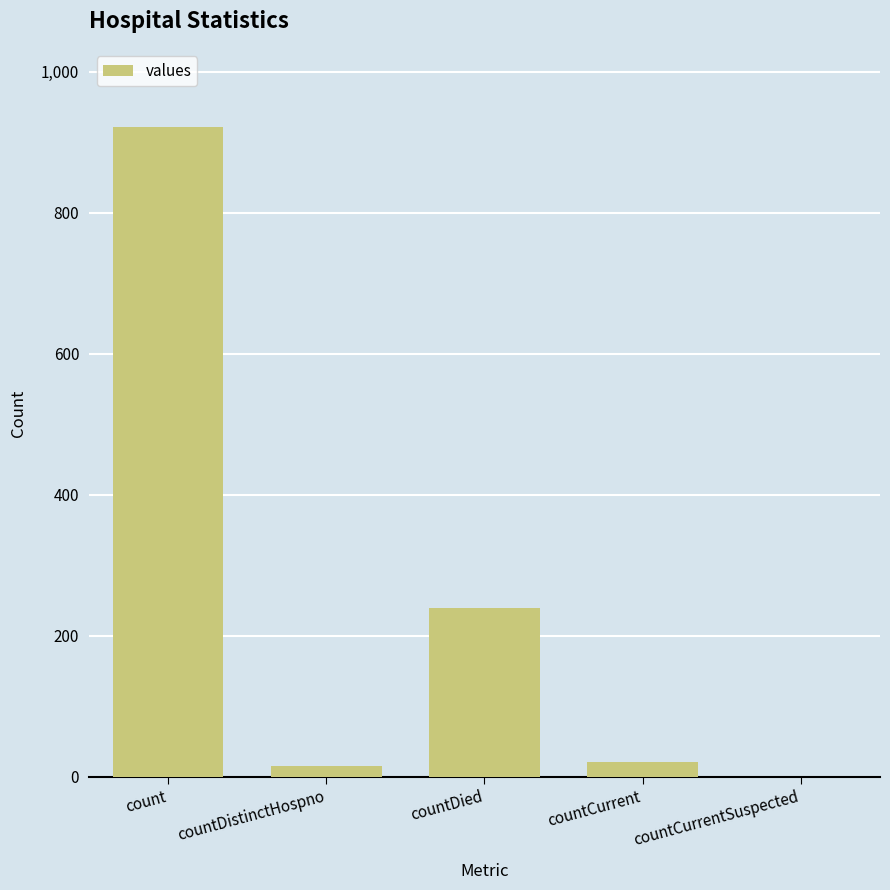

At which label is the value closest to 461?

countDied